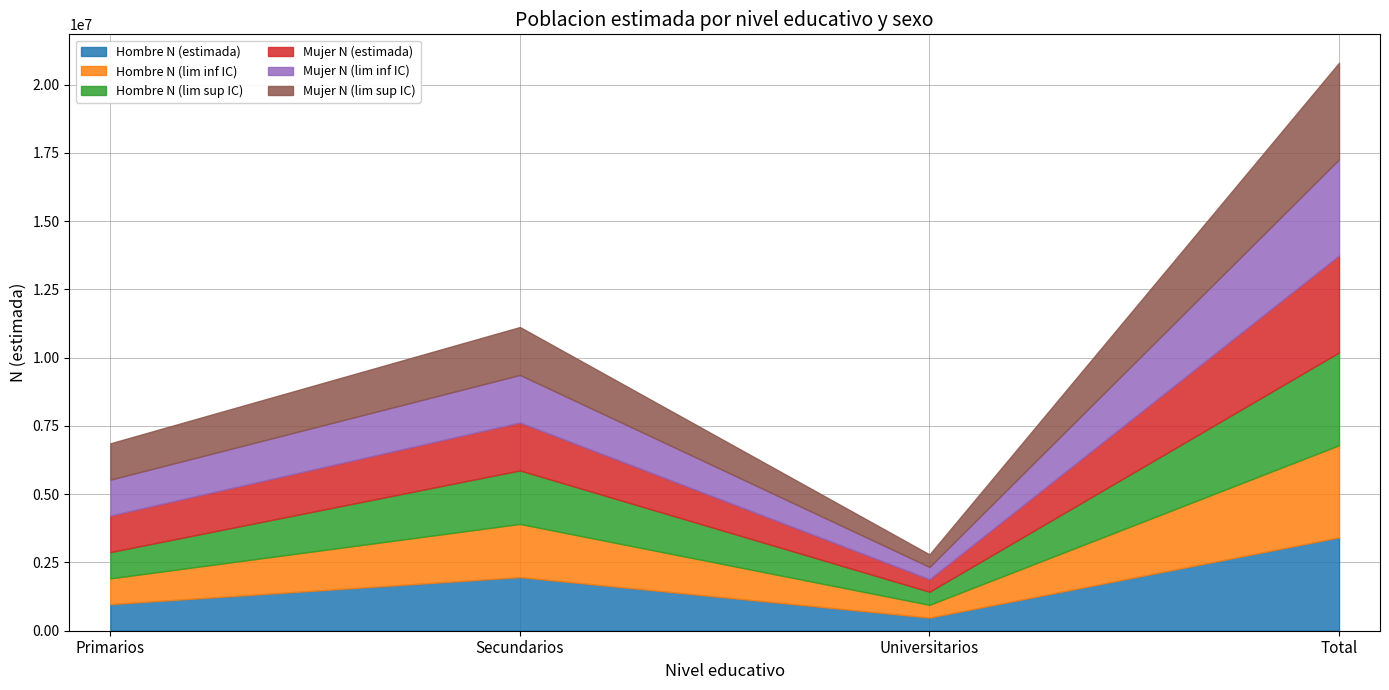

What is the difference between the maximum and minimum values in the Hombre N (lim inf IC) series?

2904326